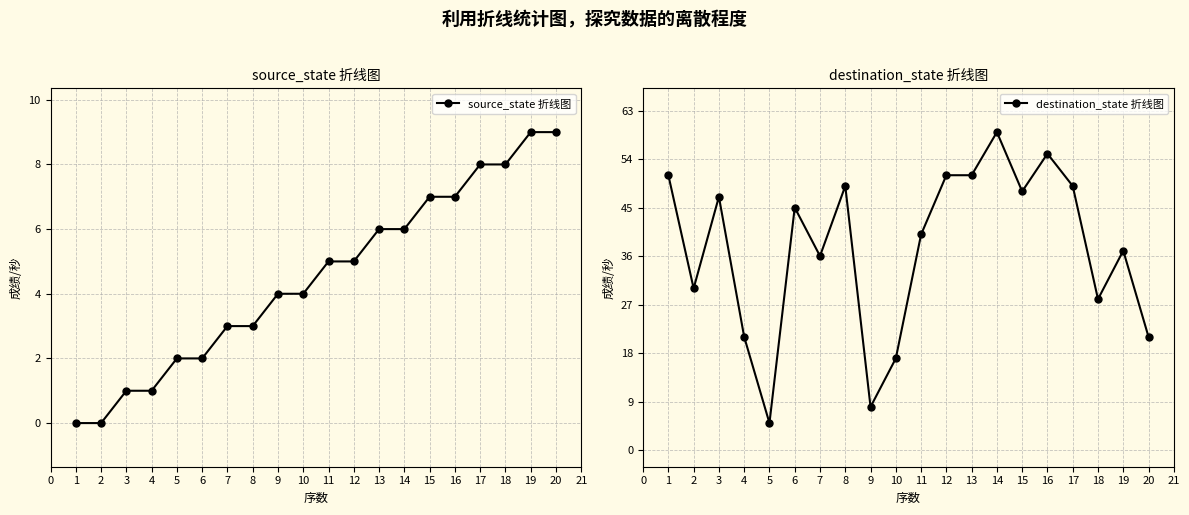

Is it true that source_state 折线图 equals 6 at 9?

False